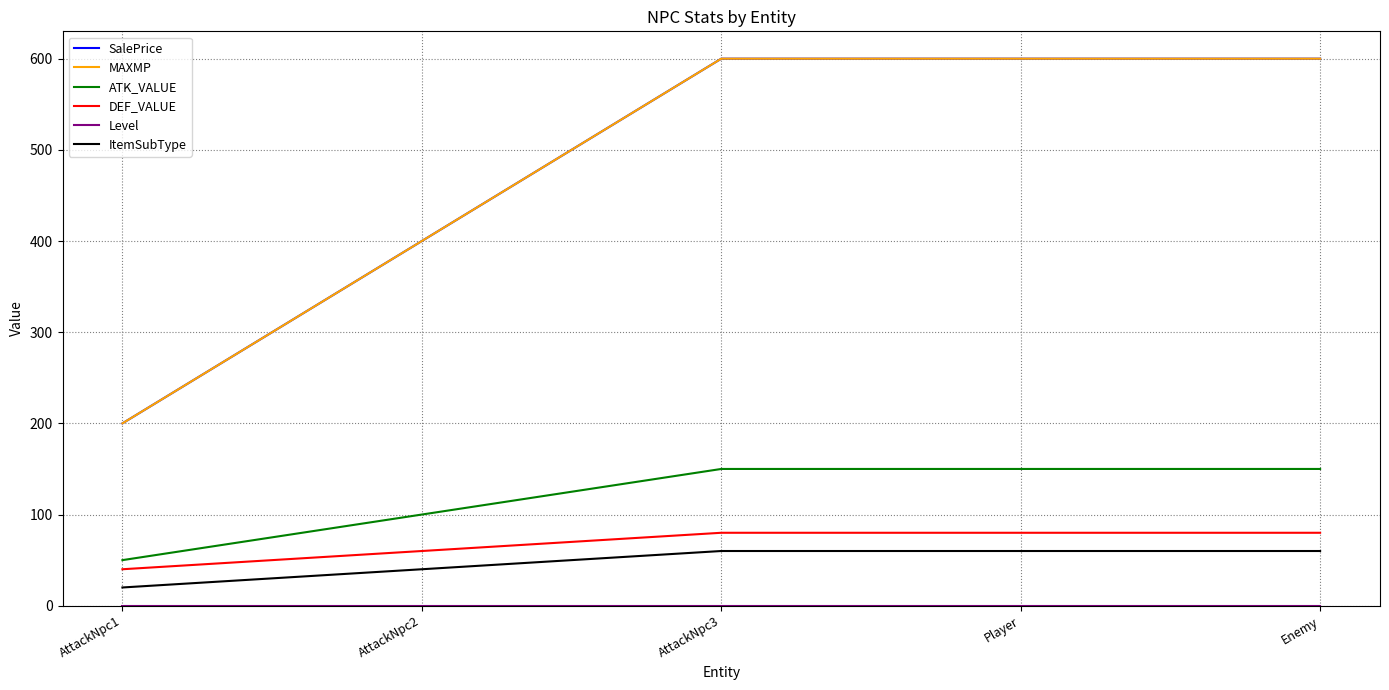

The DEF_VALUE series shows 16 at AttackNpc3. True or false?

False